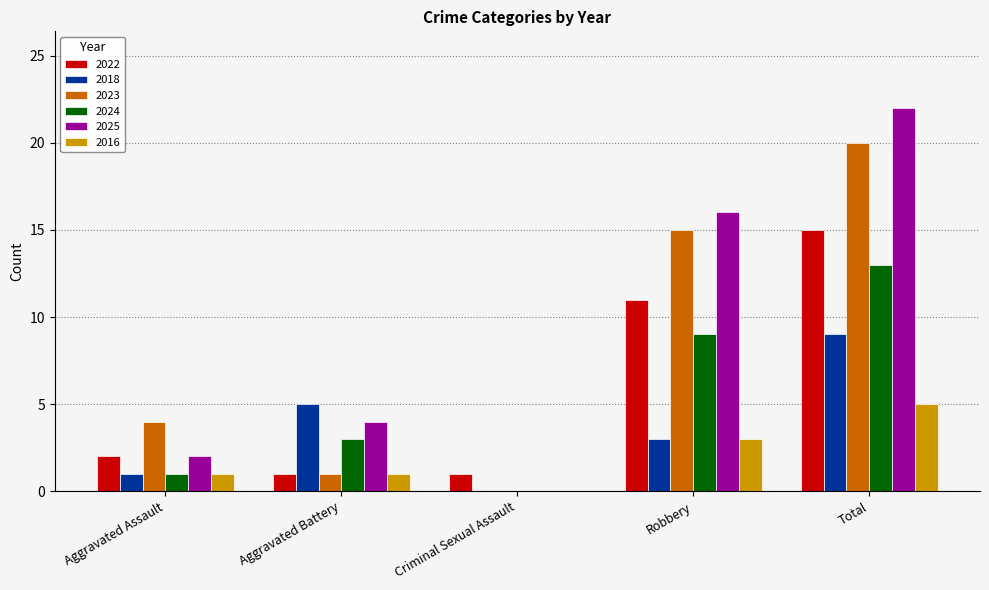

At which category is the sum across all series the highest?

Total